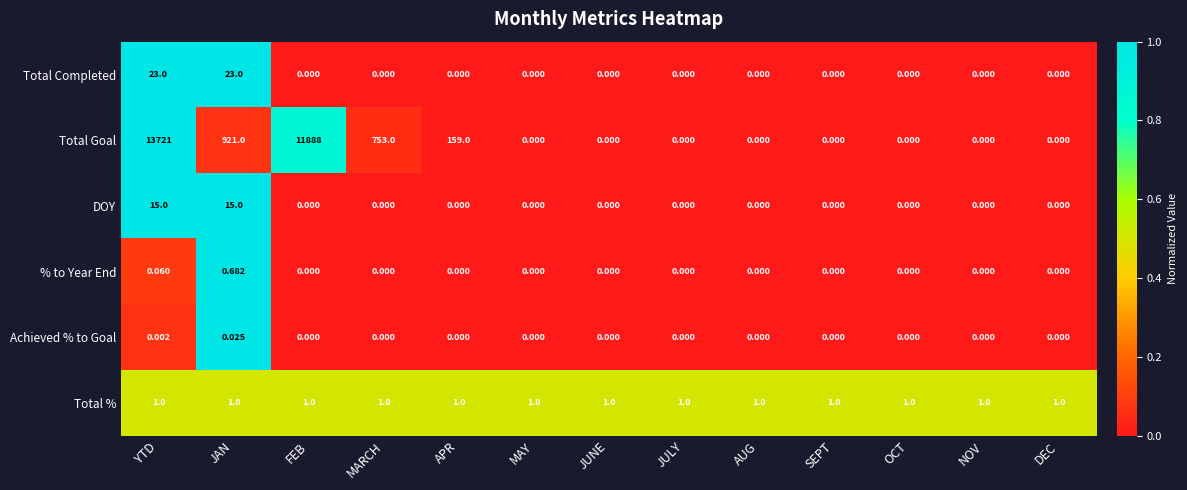

Rank the series by their maximum value, from lowest to highest.

Achieved % to Goal, % to Year End, Total %, DOY, Total Completed, Total Goal